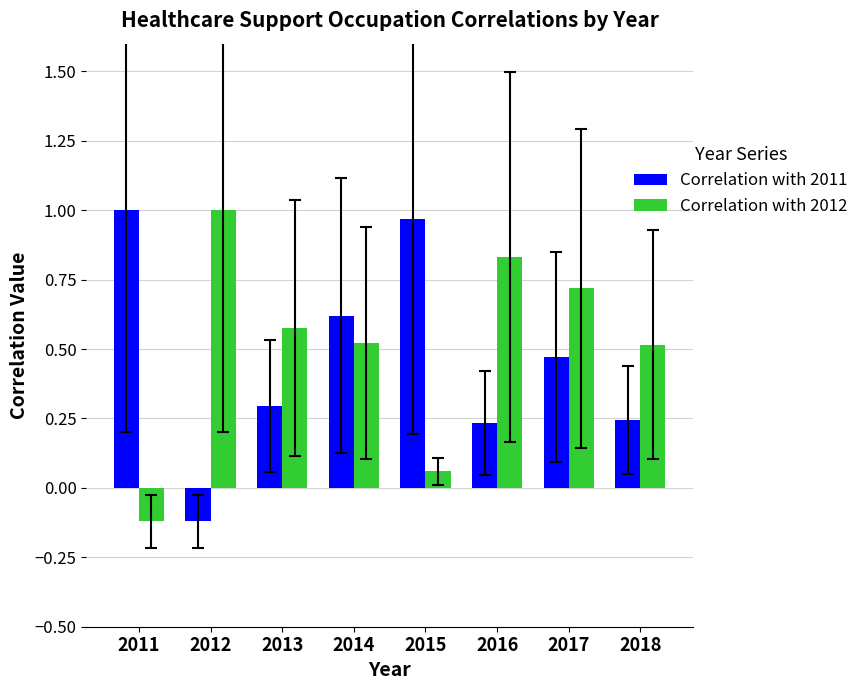

What is the smallest value displayed?

-0.1